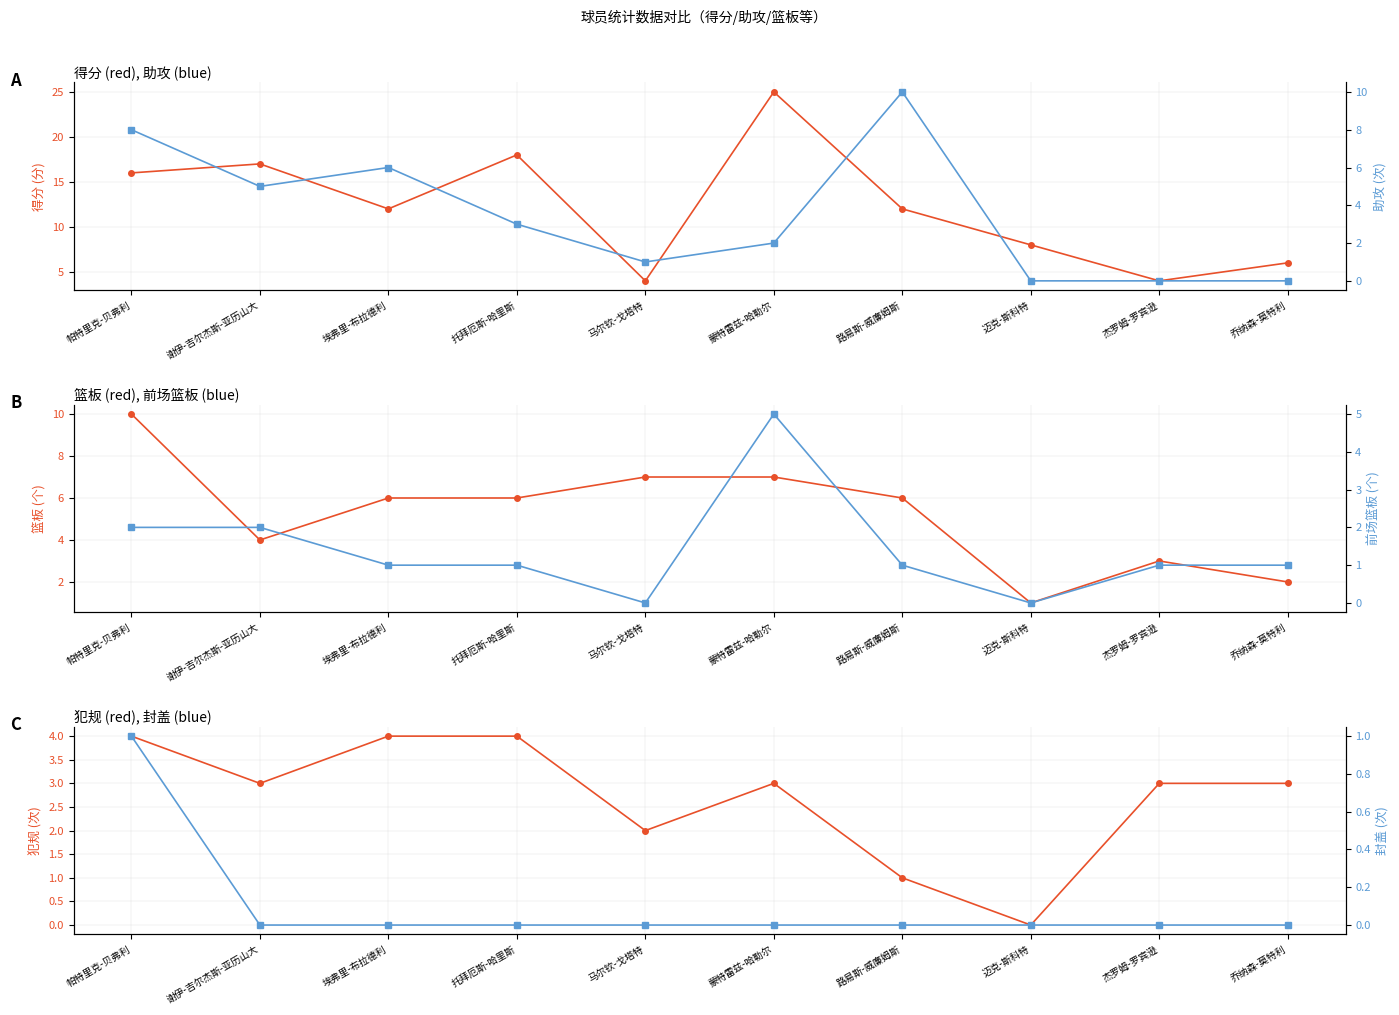

Between 迈克-斯科特 and 乔纳森-莫特利, which series saw the biggest shift?

犯规